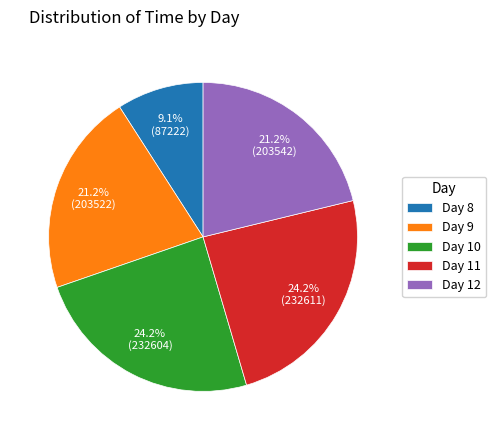

Is there a majority slice in this chart?

No